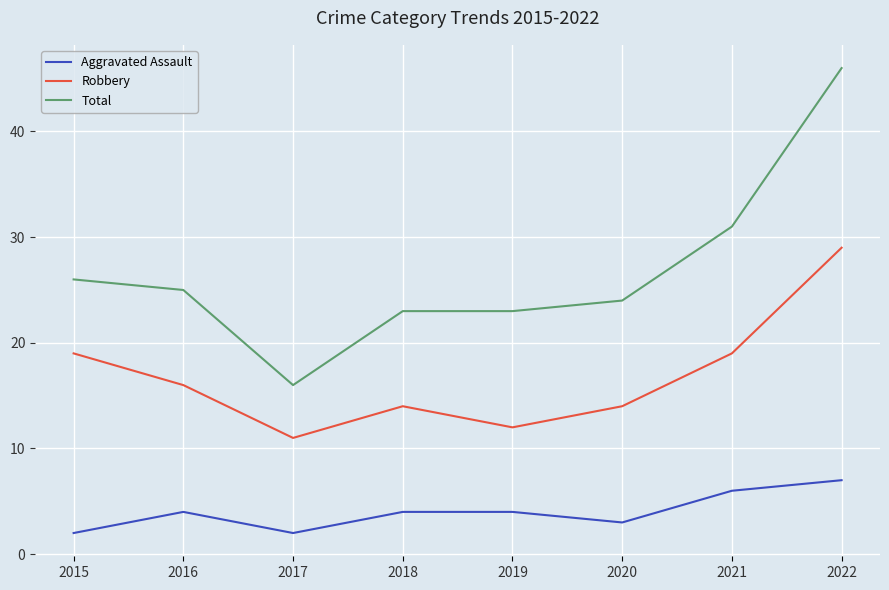

Which category has the highest value across all series?

2022